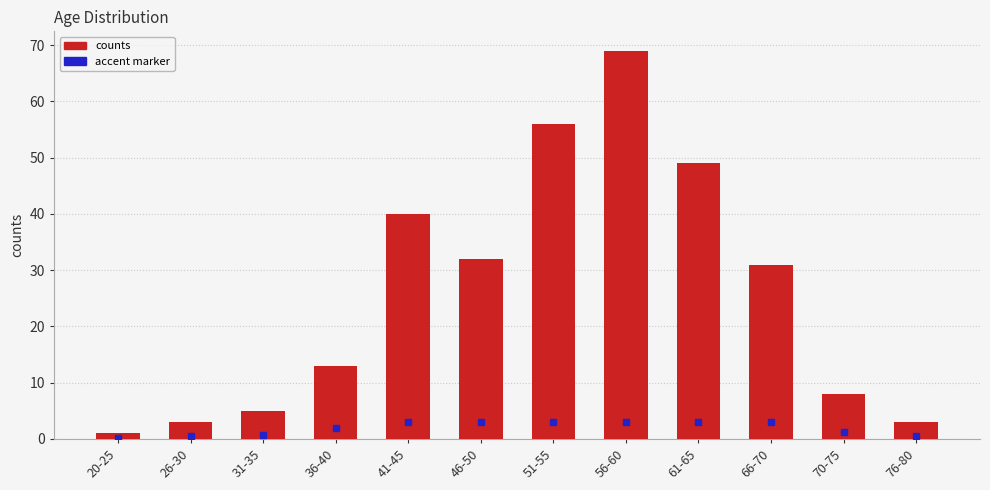

Where is the data nearest to the value 35?

46-50